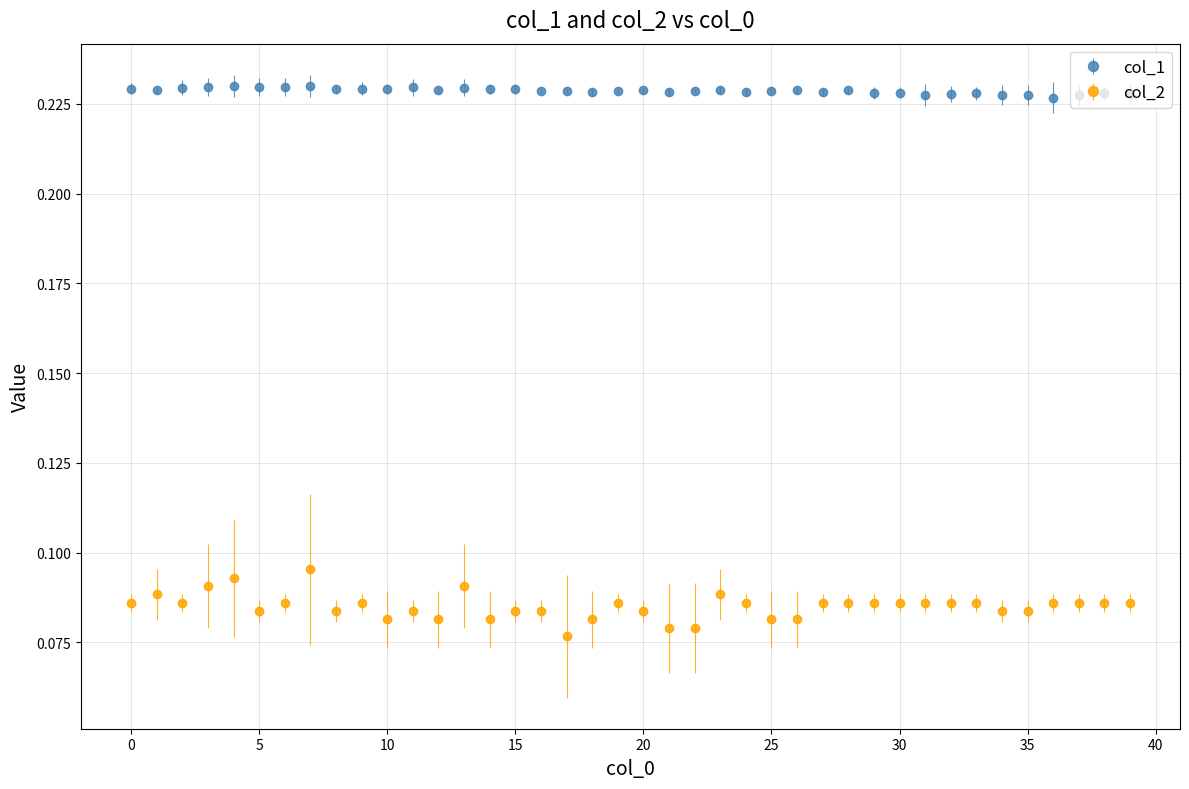

Which series has the largest total across all categories?

col_1